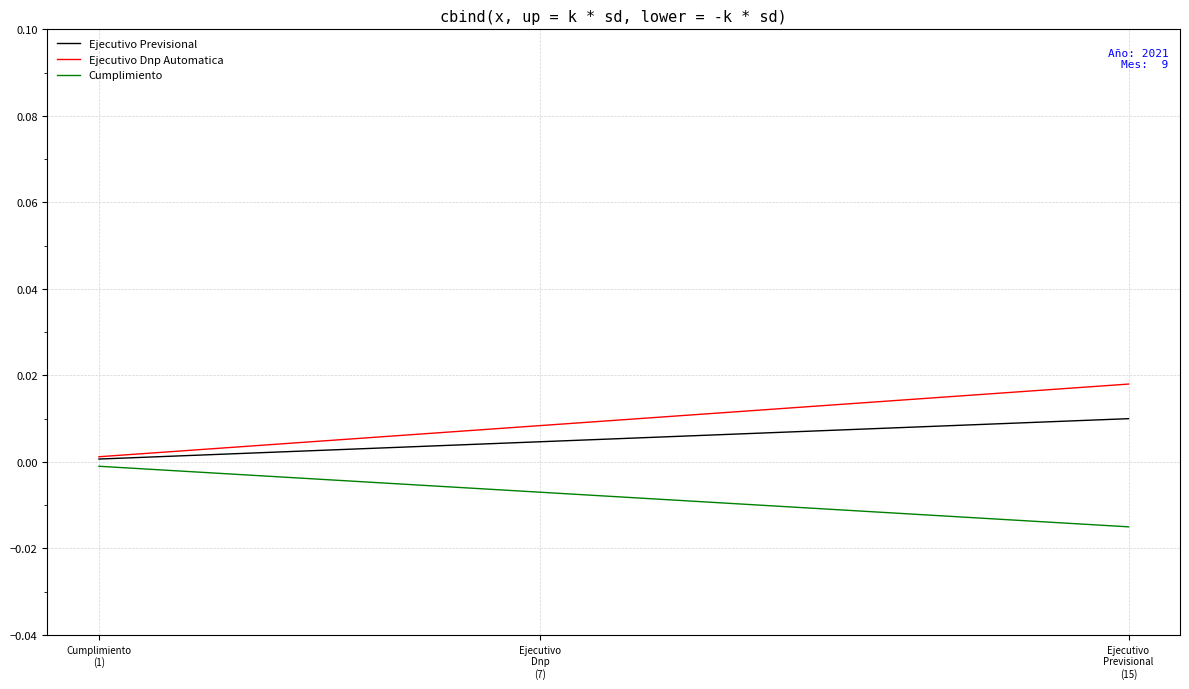

List the series in order of their peak value, lowest first.

Cumplimiento, Ejecutivo Previsional, Ejecutivo Dnp Automatica